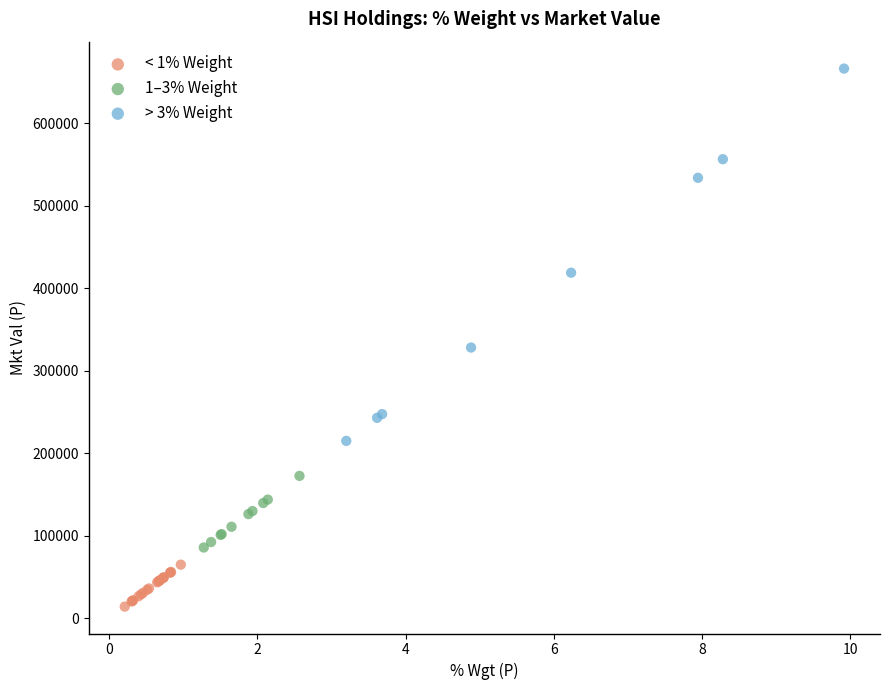

Which series has the largest Y range (max minus min)?

> 3% Weight